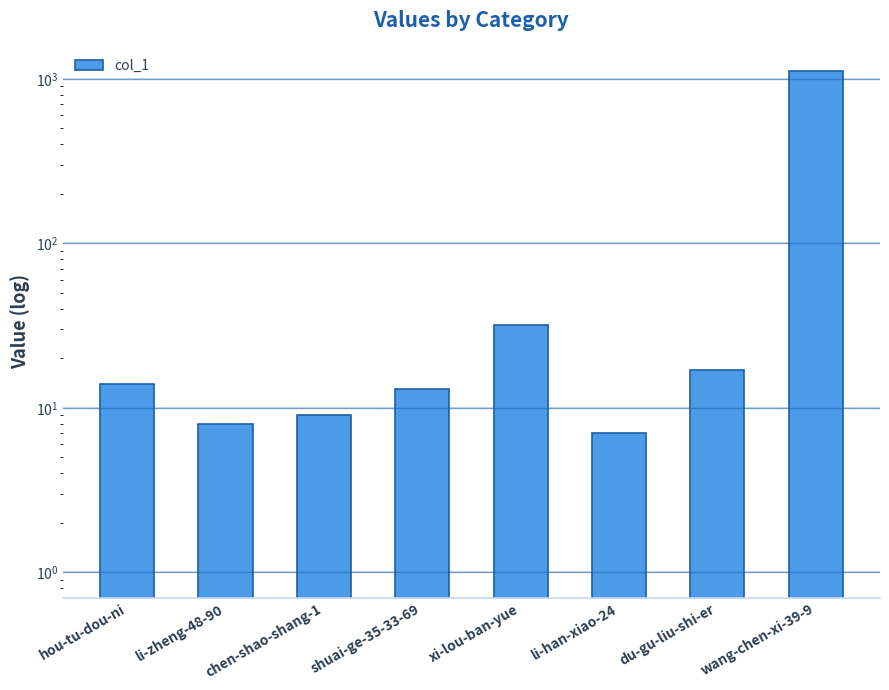

List the labels in order of value, smallest first.

li-han-xiao-24, li-zheng-48-90, chen-shao-shang-1, shuai-ge-35-33-69, hou-tu-dou-ni, du-gu-liu-shi-er, xi-lou-ban-yue, wang-chen-xi-39-9